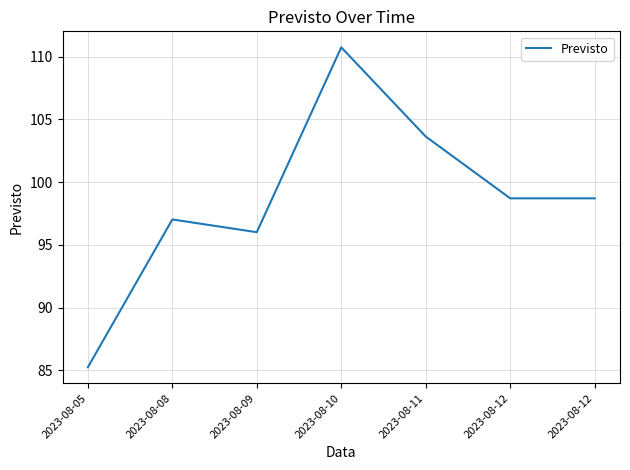

Count the number of categories in the chart.

7